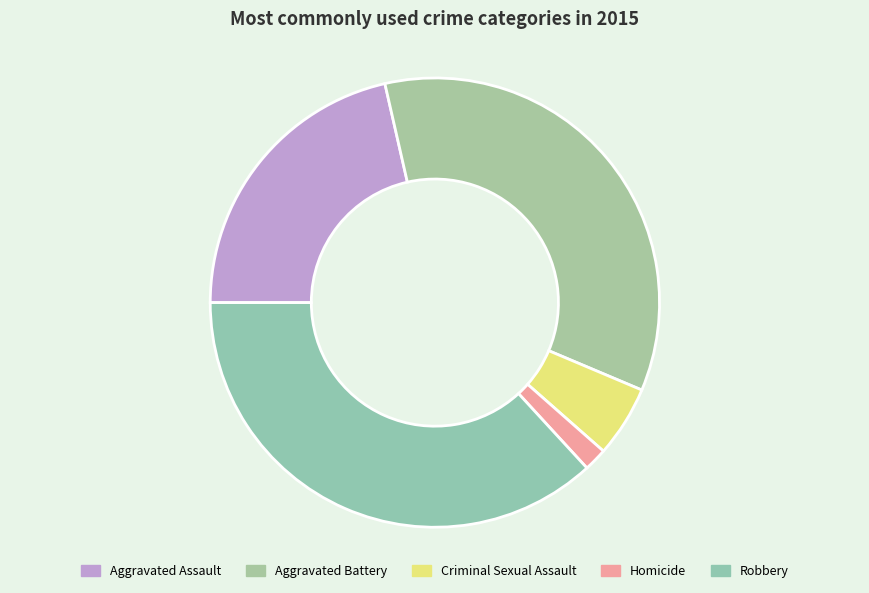

Is Robbery the majority of the pie?

No